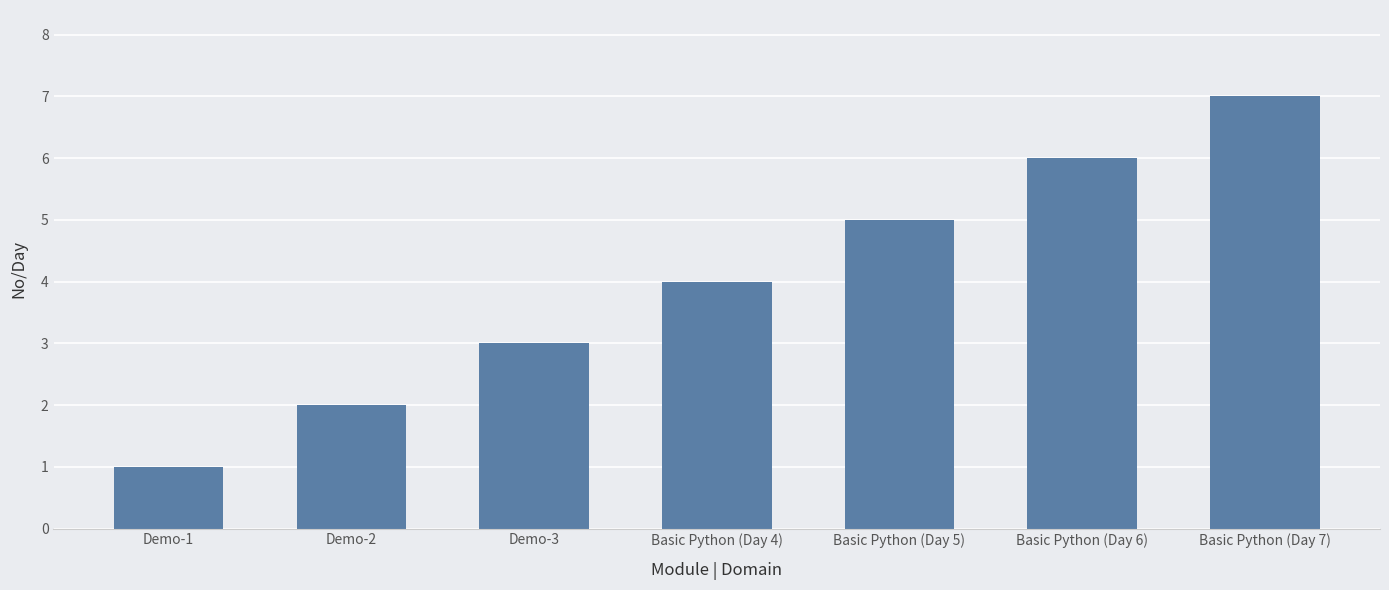

Which category has the lowest value across all series?

Demo-1